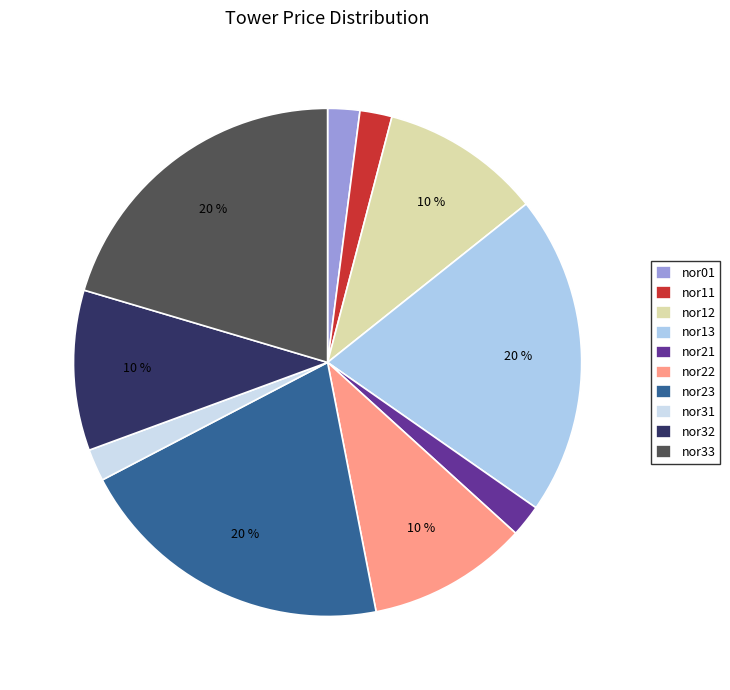

How many segments does this pie chart have?

10